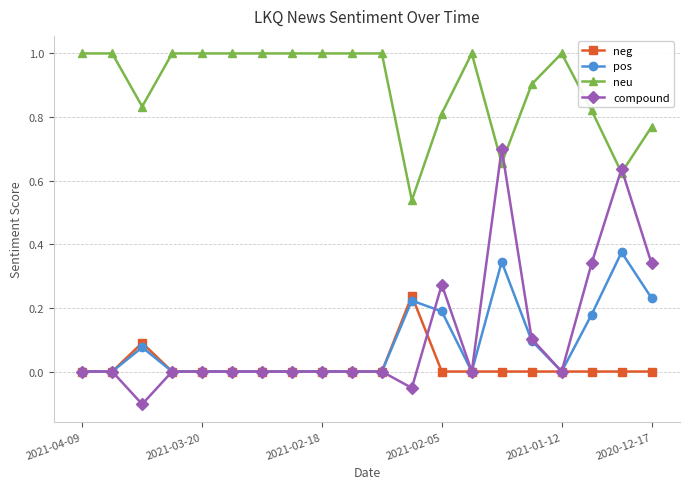

Does the chart display data point markers on the line(s)?

Yes